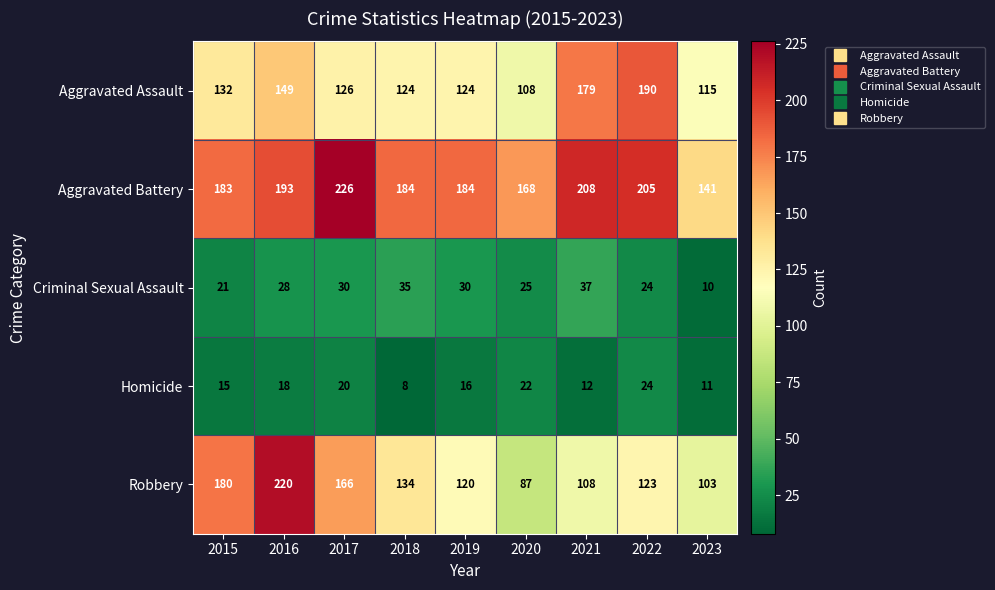

Which series has the largest range (max minus min)?

Robbery